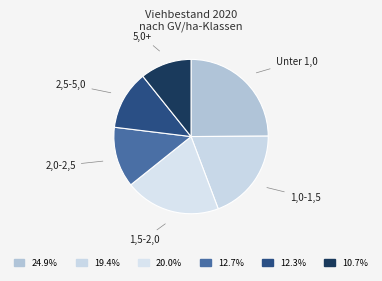

How many slices are in this pie chart?

6